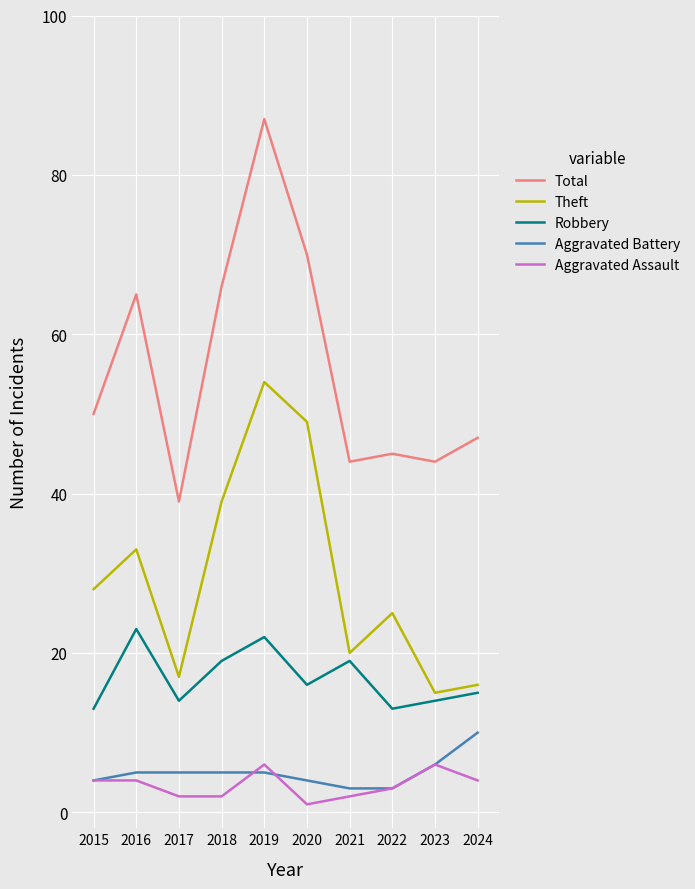

Reading left to right, transcribe all the data shown in this chart.

Total: 2015=50	2016=65	2017=39	2018=66	2019=87	2020=70	2021=44	2022=45	2023=44	2024=47
Theft: 2015=28	2016=33	2017=17	2018=39	2019=54	2020=49	2021=20	2022=25	2023=15	2024=16
Robbery: 2015=13	2016=23	2017=14	2018=19	2019=22	2020=16	2021=19	2022=13	2023=14	2024=15
Aggravated Battery: 2015=4	2016=5	2017=5	2018=5	2019=5	2020=4	2021=3	2022=3	2023=6	2024=10
Aggravated Assault: 2015=4	2016=4	2017=2	2018=2	2019=6	2020=1	2021=2	2022=3	2023=6	2024=4